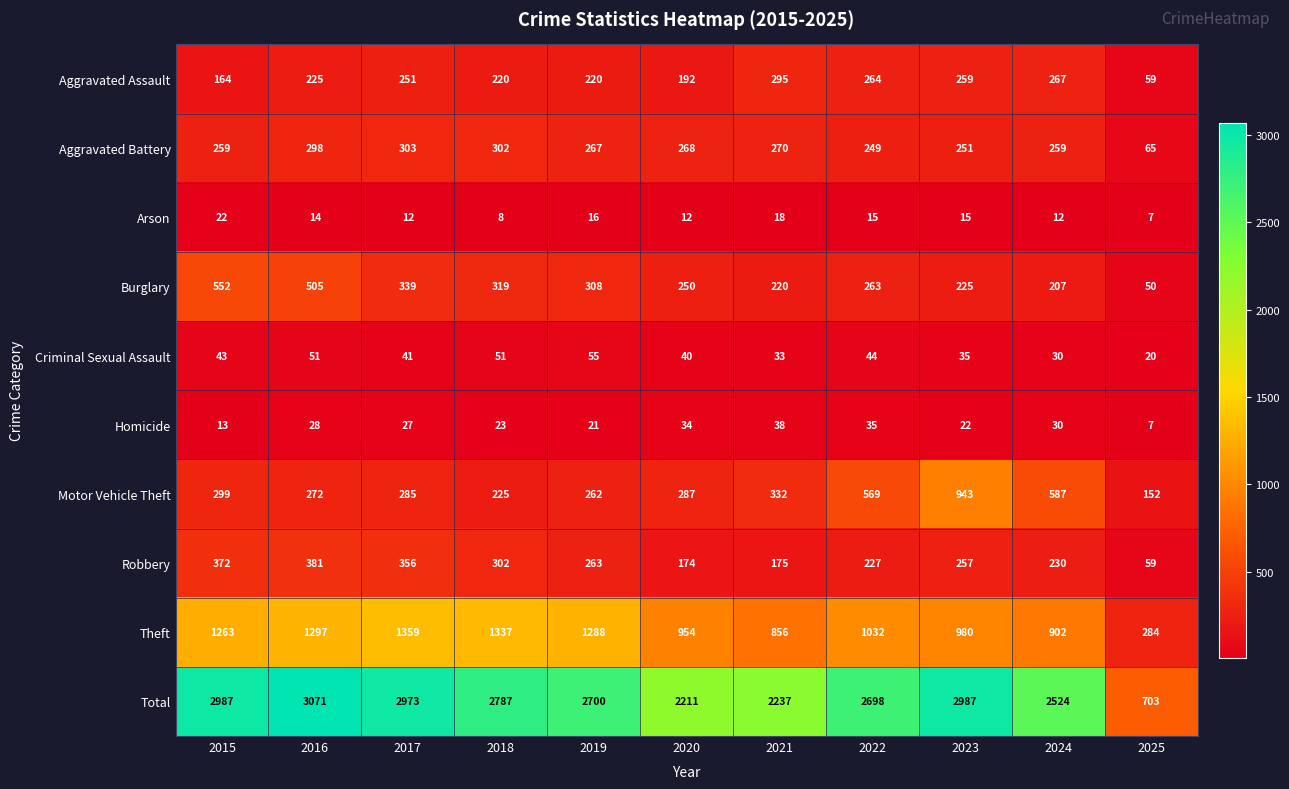

At which category does the chart reach its minimum across all series?

2025